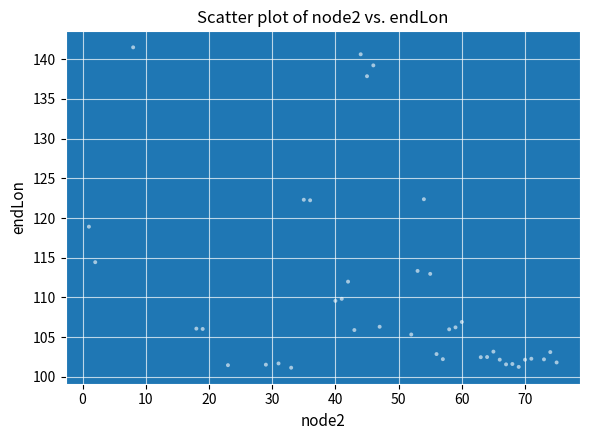

What is the range of X values (max minus min)?

74.0